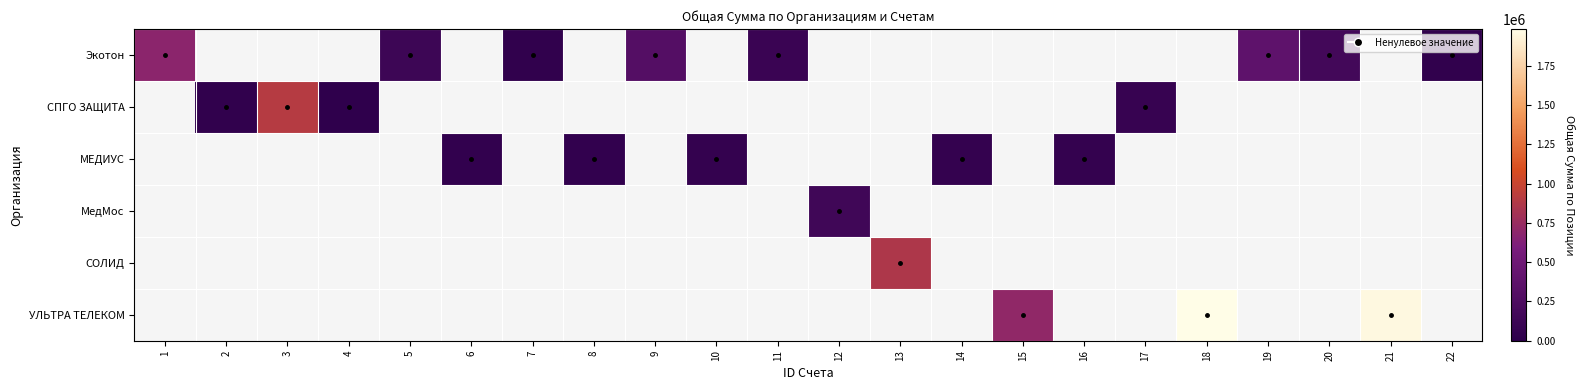

How many values in the Экотон series are below 304200?

5